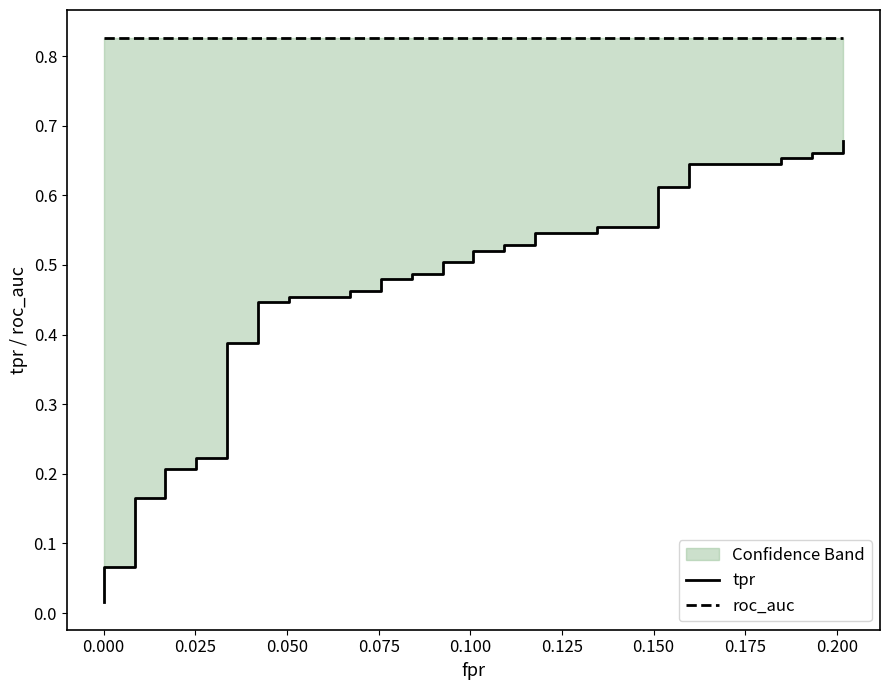

True or false: roc_auc and tpr intersect in this chart.

False